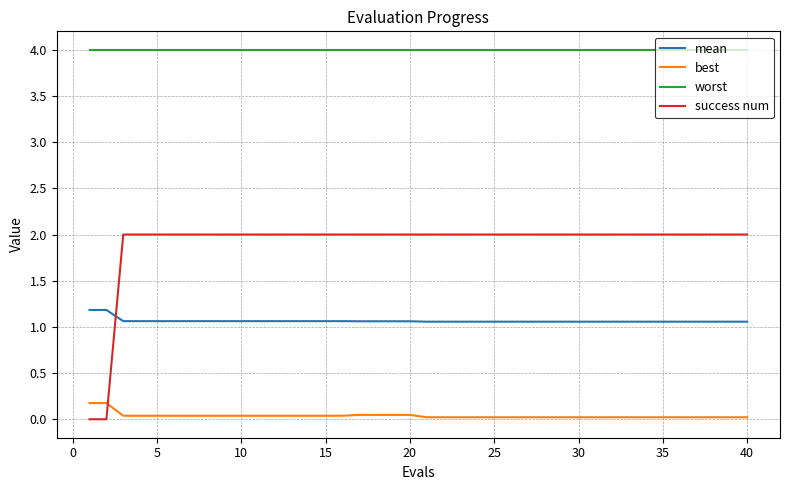

What is the lowest value of the worst series?

4.0